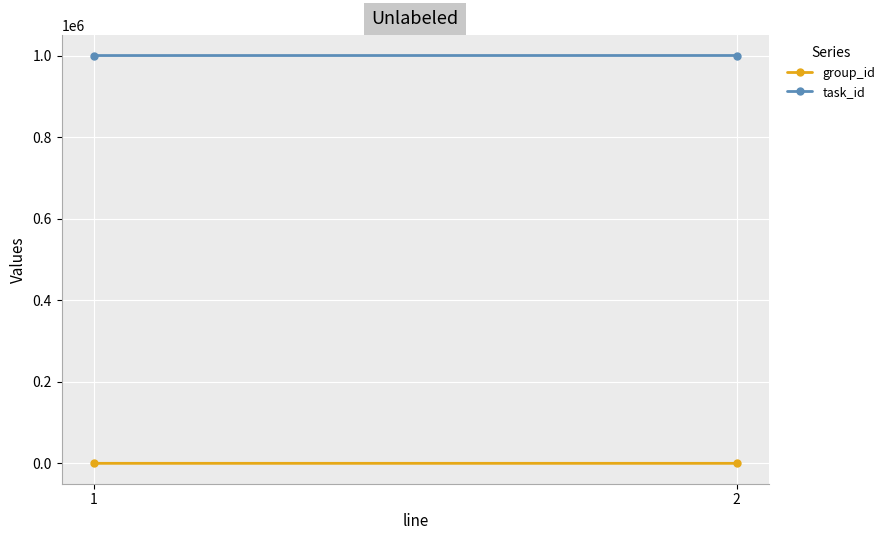

How many data points in task_id are less than 1000733?

1